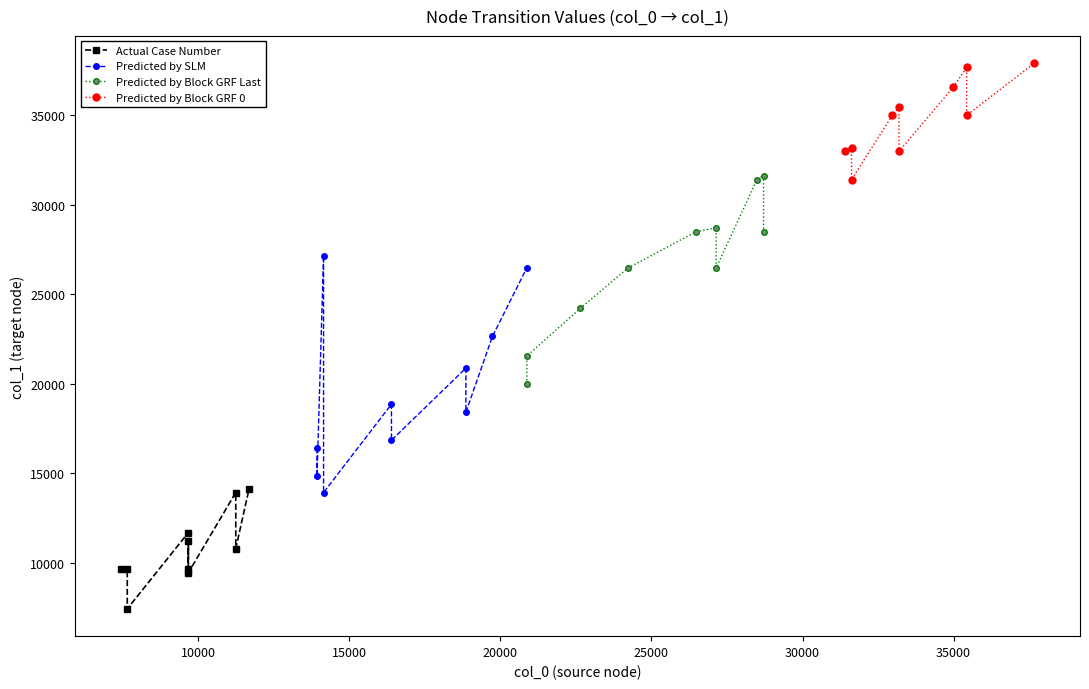

Reading right to left, list all the values displayed in this chart.

Actual Case Number: 14148	10799	13931	9455	11242	9674	11684	7434	9668	9674
Predicted by SLM: 26476	22650	18416	20876	16848	18859	13931	27142	14831	16395
Predicted by Block GRF Last: 28493	31623	31405	26476	28710	28493	26459	24218	21552	19984
Predicted by Block GRF 0: 37902	34990	37672	36558	32973	35431	34990	31405	33191	32973